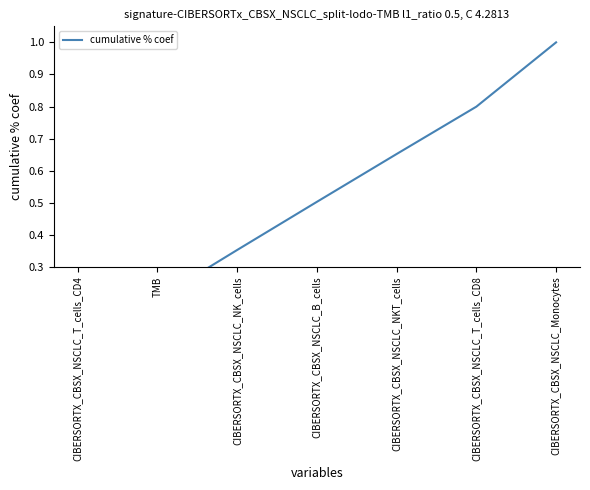

Rank the categories by value from highest to lowest.

CIBERSORTX_CBSX_NSCLC_Monocytes, CIBERSORTX_CBSX_NSCLC_T_cells_CD8, CIBERSORTX_CBSX_NSCLC_NKT_cells, CIBERSORTX_CBSX_NSCLC_B_cells, CIBERSORTX_CBSX_NSCLC_NK_cells, TMB, CIBERSORTX_CBSX_NSCLC_T_cells_CD4